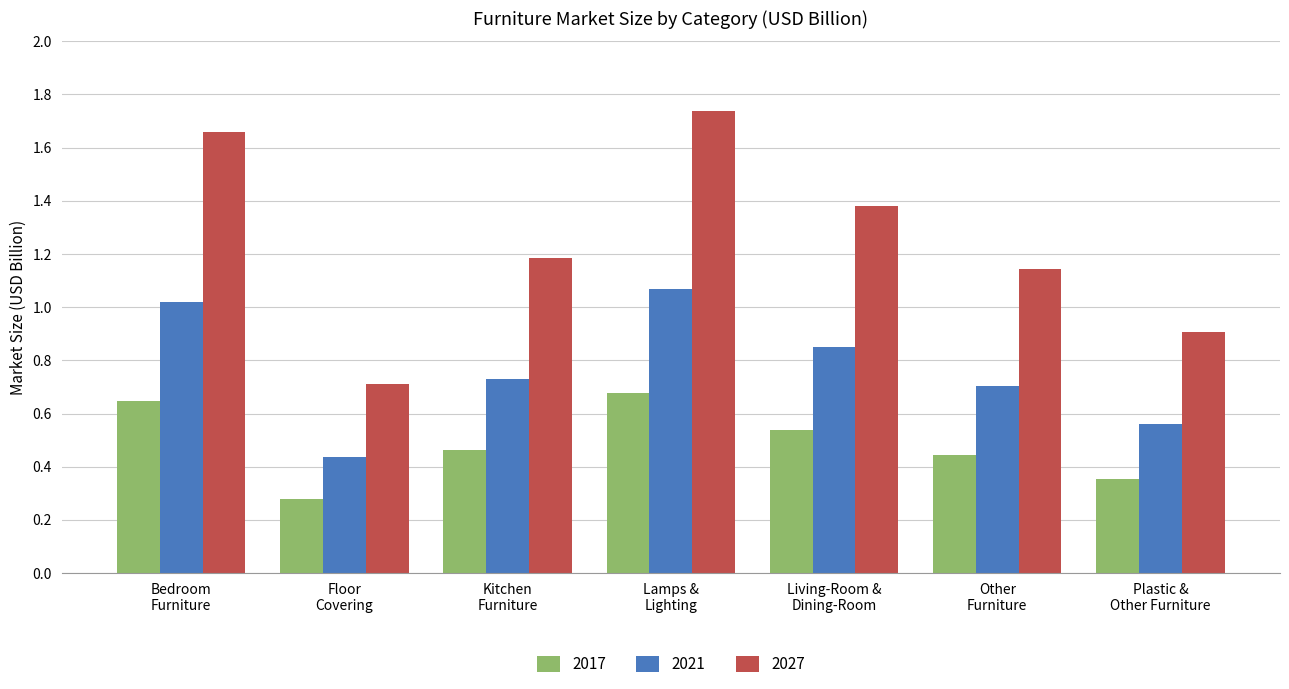

What is the average value of the 2021 series?

0.8